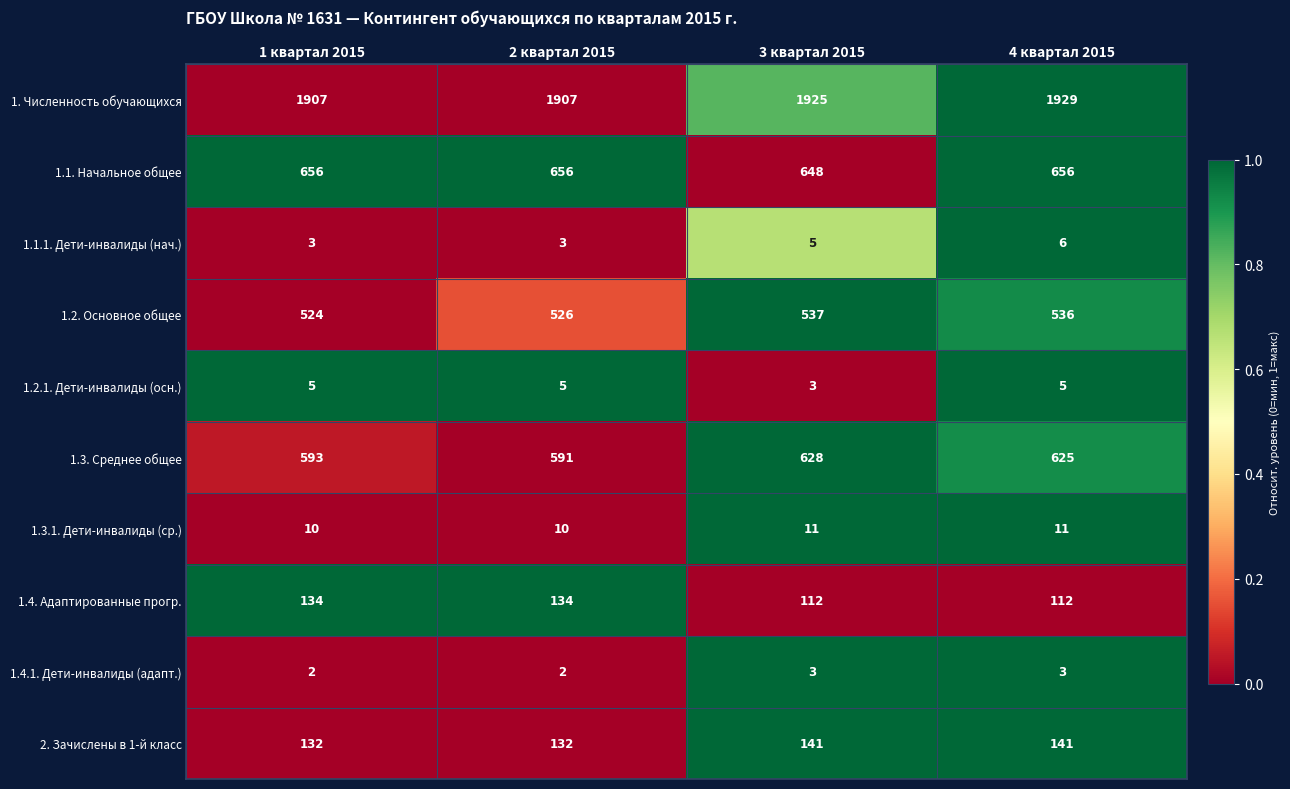

What is the difference between the highest and lowest values at 4 квартал 2015?

1926